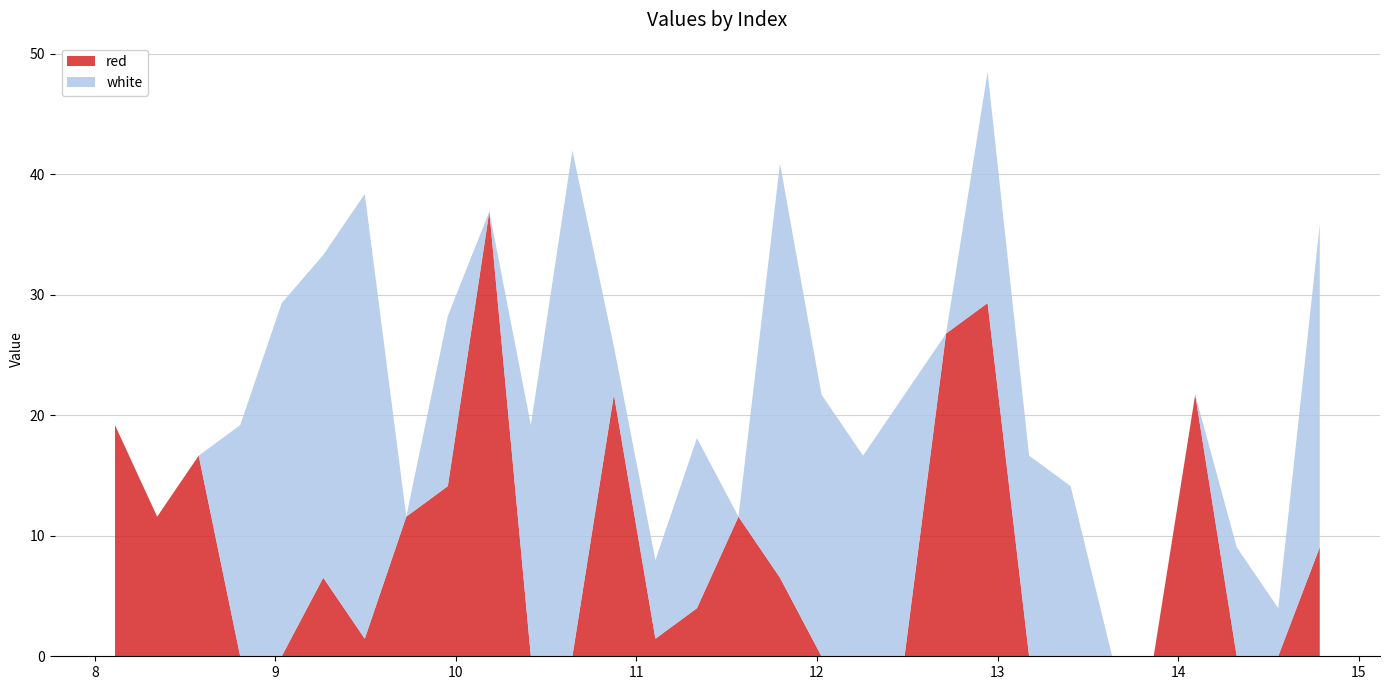

Reading left to right, list all the values displayed in this chart.

red: 8.1115=19.2	8.345=11.6	8.575=16.6	8.805=0.0	9.035=0.0	9.265=6.5	9.495=1.5	9.725=11.6	9.955=14.1	10.185=36.9	10.415=0.0	10.645=0.0	10.875=21.7	11.105=1.5	11.335=4.0	11.565=11.6	11.795=6.5	12.025=0.0	12.255=0.0	12.485=0.0	12.715=26.8	12.945=29.3	13.175=0.0	13.405=0.0	13.635=0.0	13.865=0.0	14.095=21.7	14.325=0.0	14.555=0.0	14.785=9.0
white: 8.1115=0.0	8.345=0.0	8.575=0.0	8.805=19.2	9.035=29.3	9.265=26.8	9.495=36.9	9.725=0.0	9.955=14.1	10.185=0.0	10.415=19.2	10.645=42.0	10.875=4.0	11.105=6.5	11.335=14.1	11.565=0.0	11.795=34.4	12.025=21.7	12.255=16.6	12.485=21.7	12.715=0.0	12.945=19.2	13.175=16.6	13.405=14.1	13.635=0.0	13.865=0.0	14.095=0.0	14.325=9.0	14.555=4.0	14.785=26.8